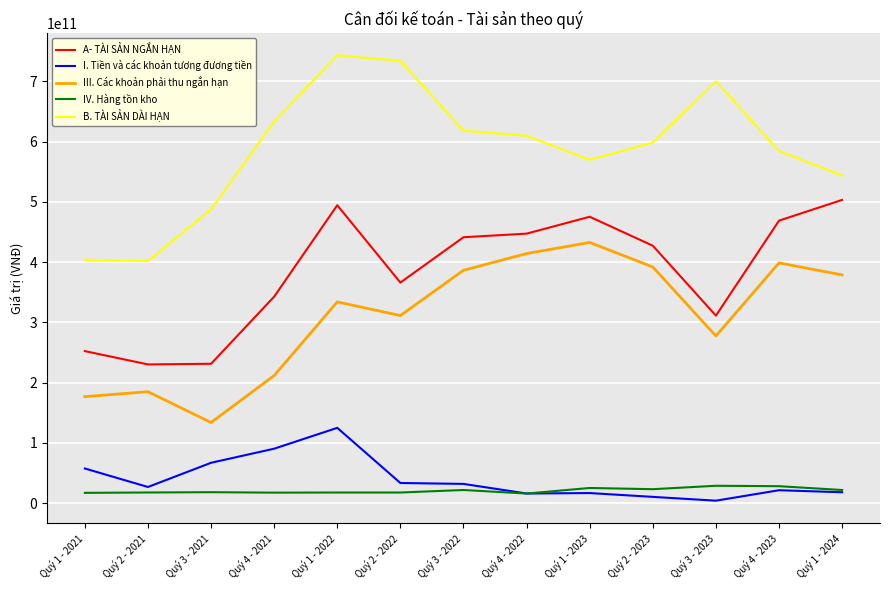

At which category is the sum across all series the highest?

Quý 1 - 2022